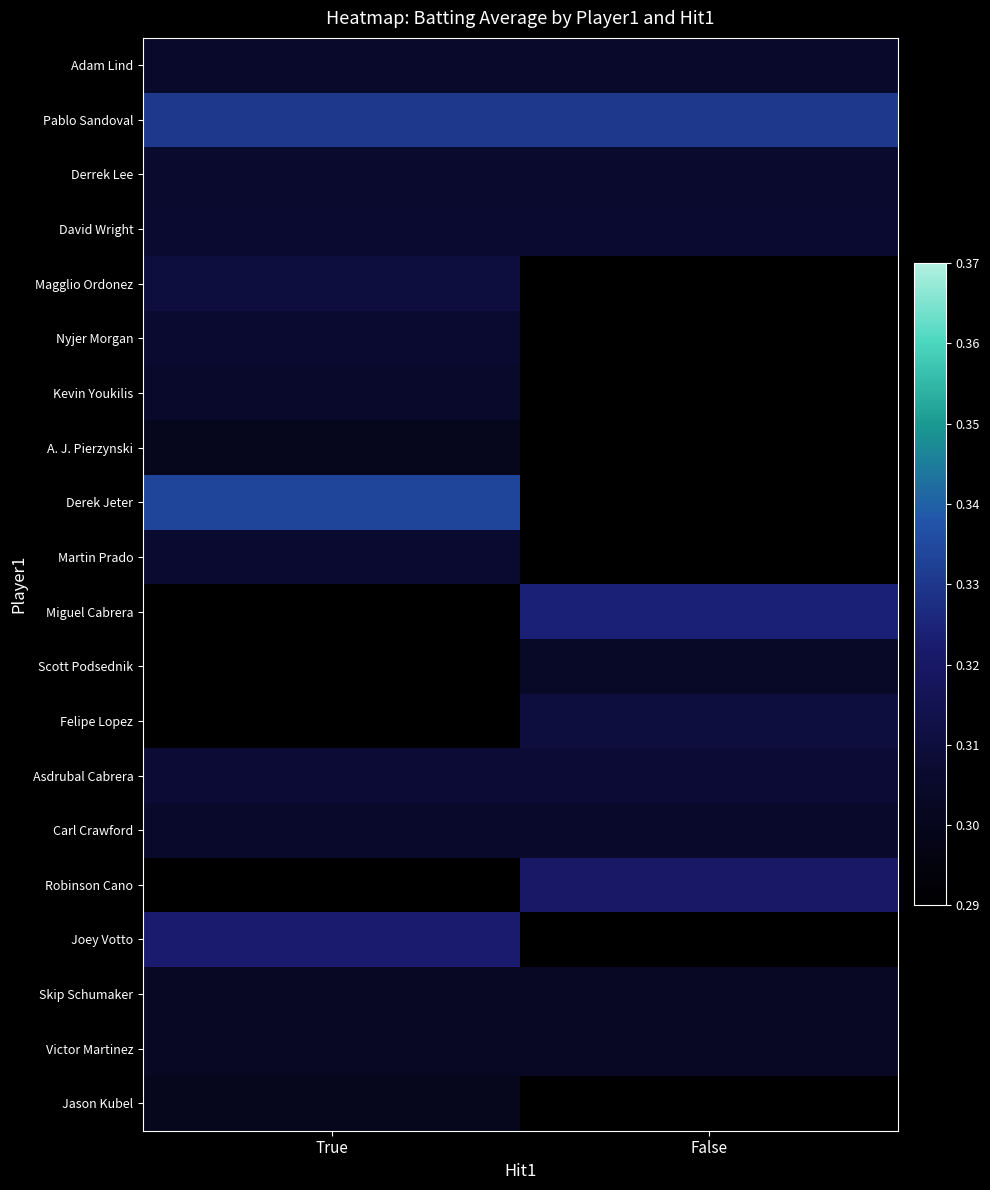

Which series has the largest total across all categories?

Pablo Sandoval